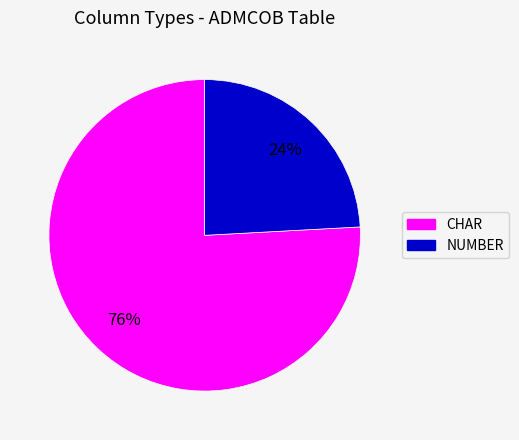

What is the largest slice in the pie chart?

CHAR